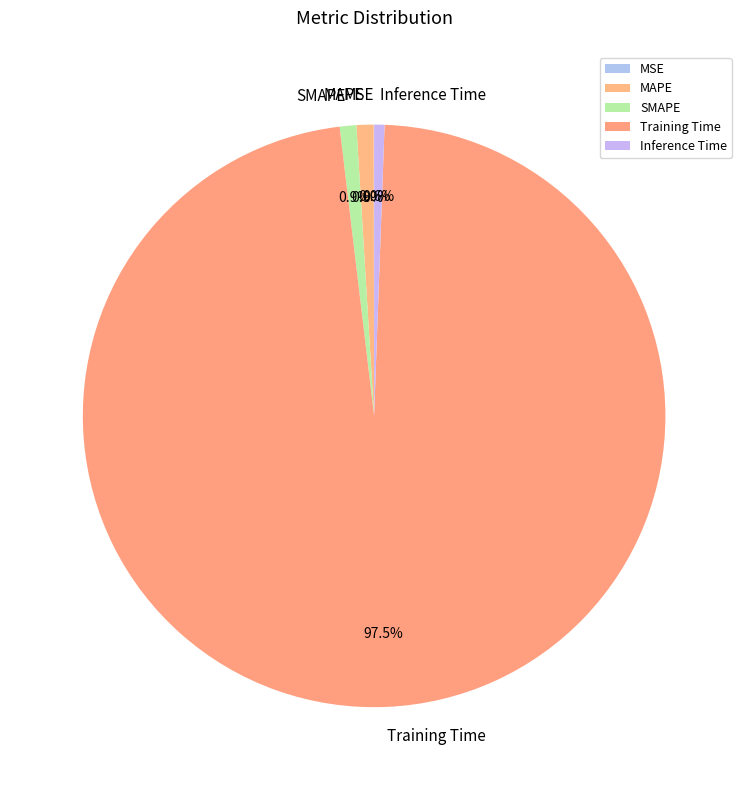

What percentage is NOT represented by Inference Time?

99.4%